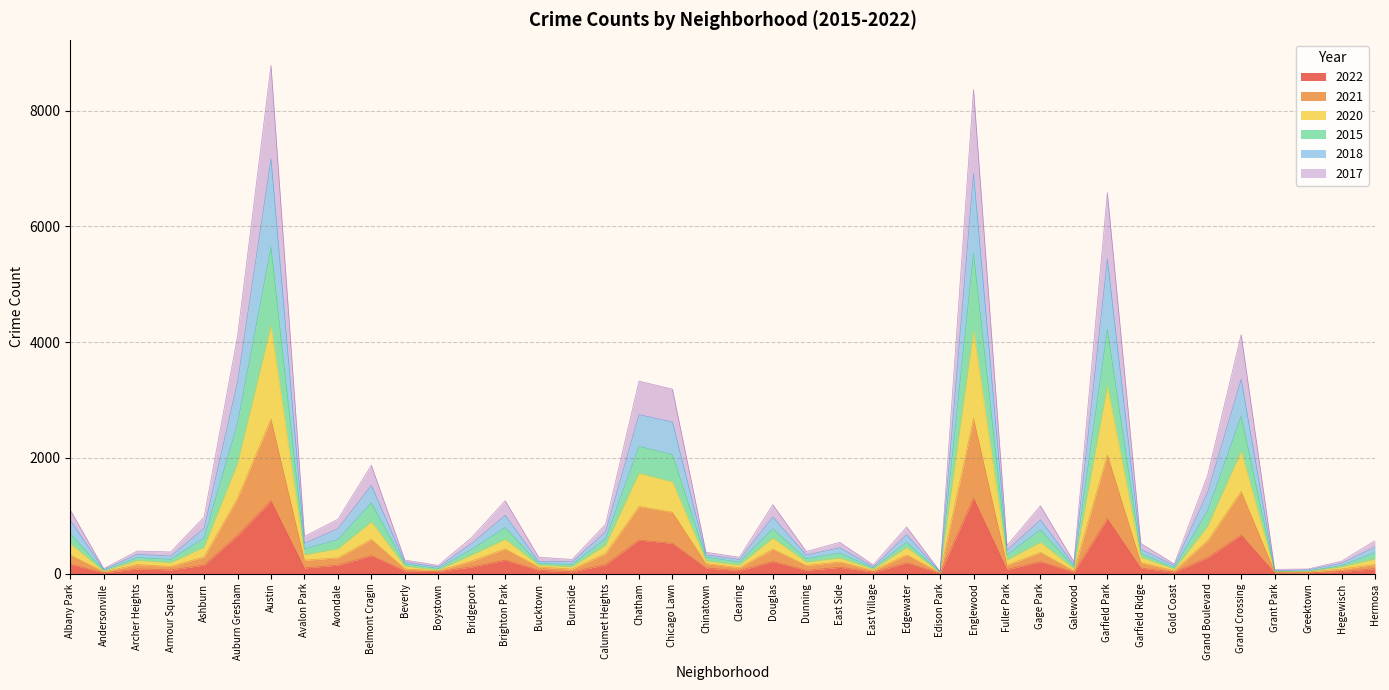

At which category does the chart reach its peak across all series?

Austin